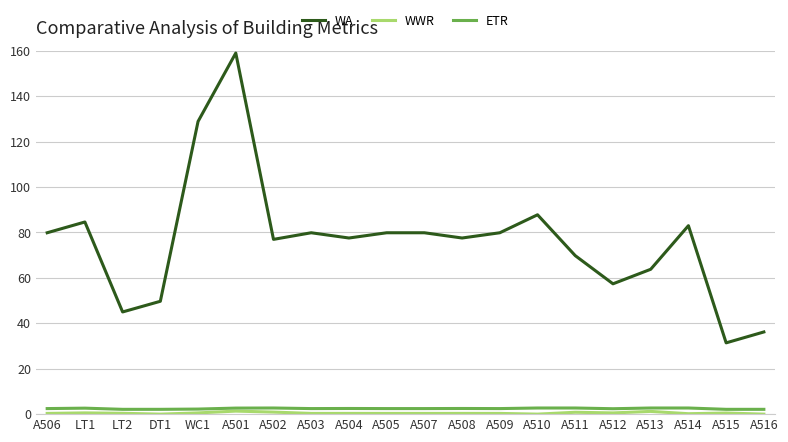

What is the total value across all series at LT1?

87.8